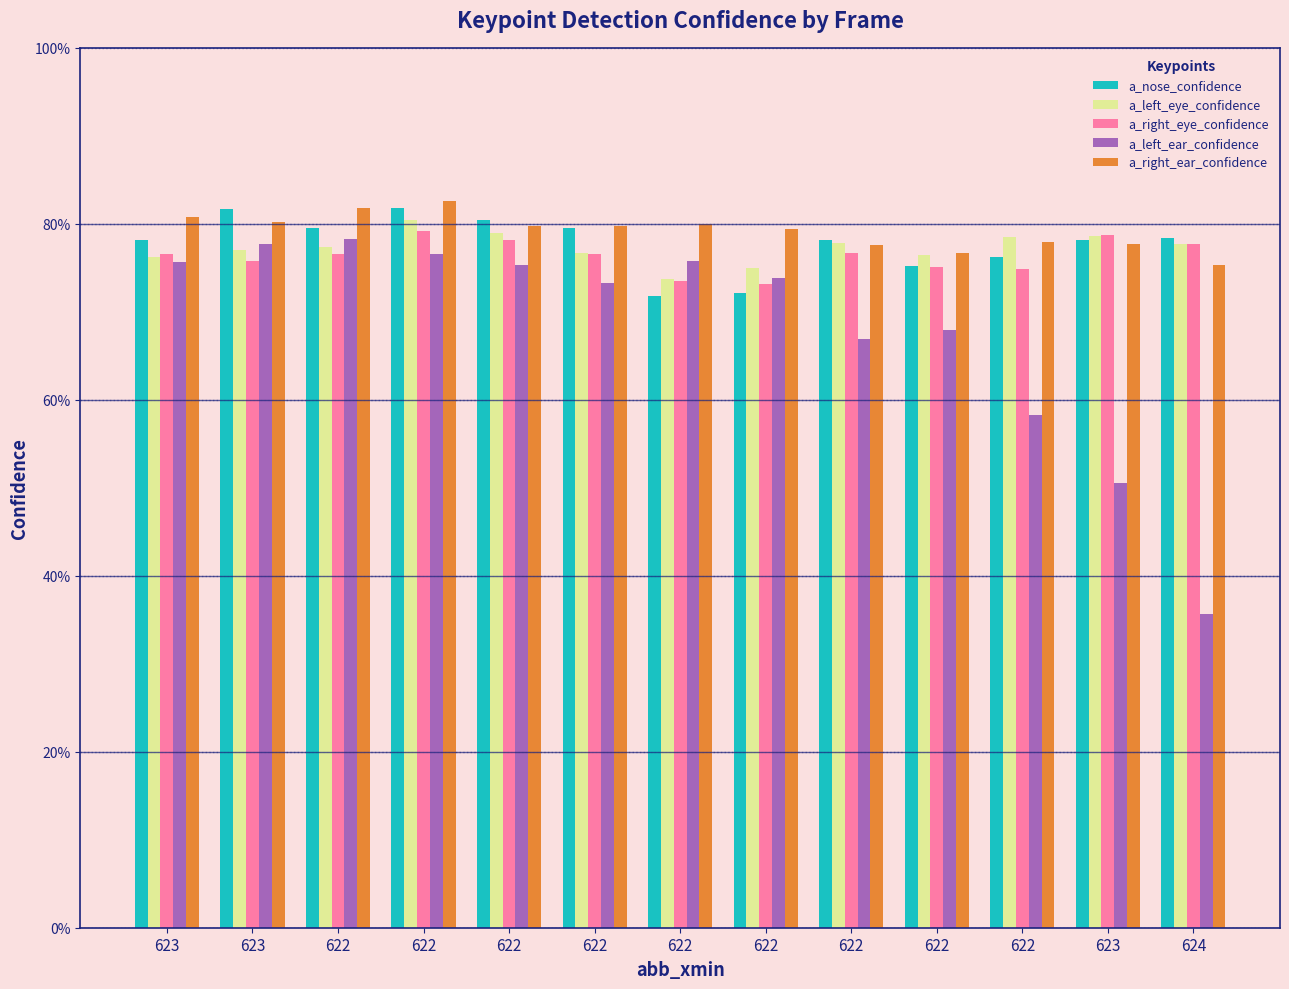

What are all the series names shown in the legend?

a_nose_confidence, a_left_eye_confidence, a_right_eye_confidence, a_left_ear_confidence, a_right_ear_confidence